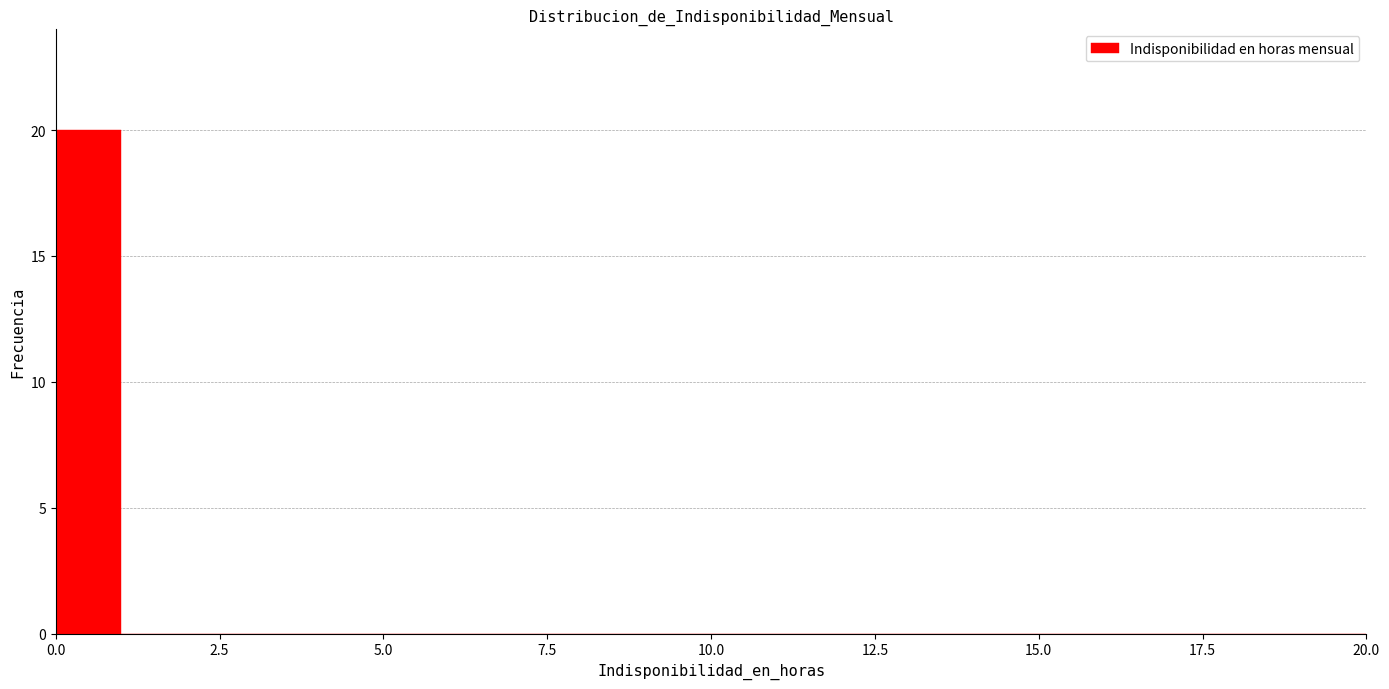

Around what value on the x-axis is the tallest bar? Give the approximate position of its centre, as read against the axis.

0.5